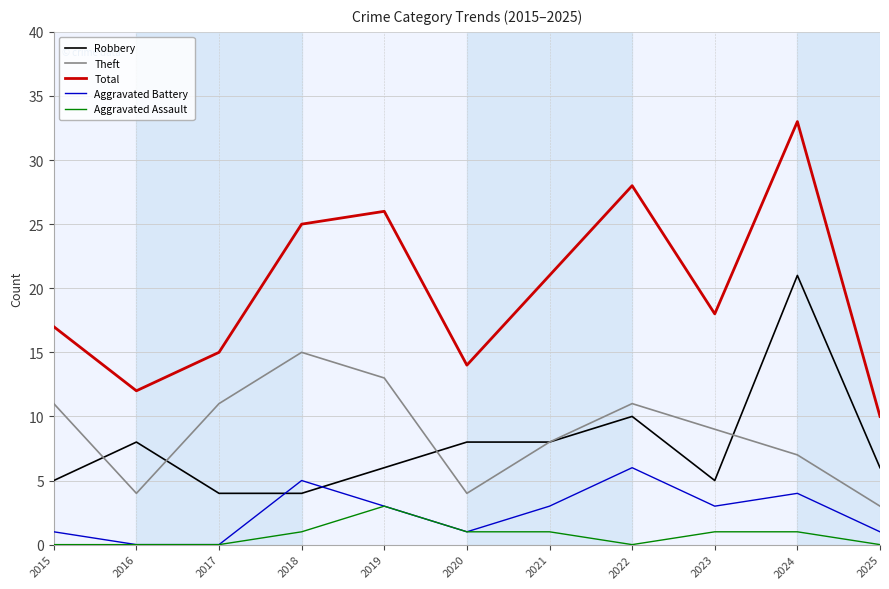

Which series has the largest total across all categories?

Total